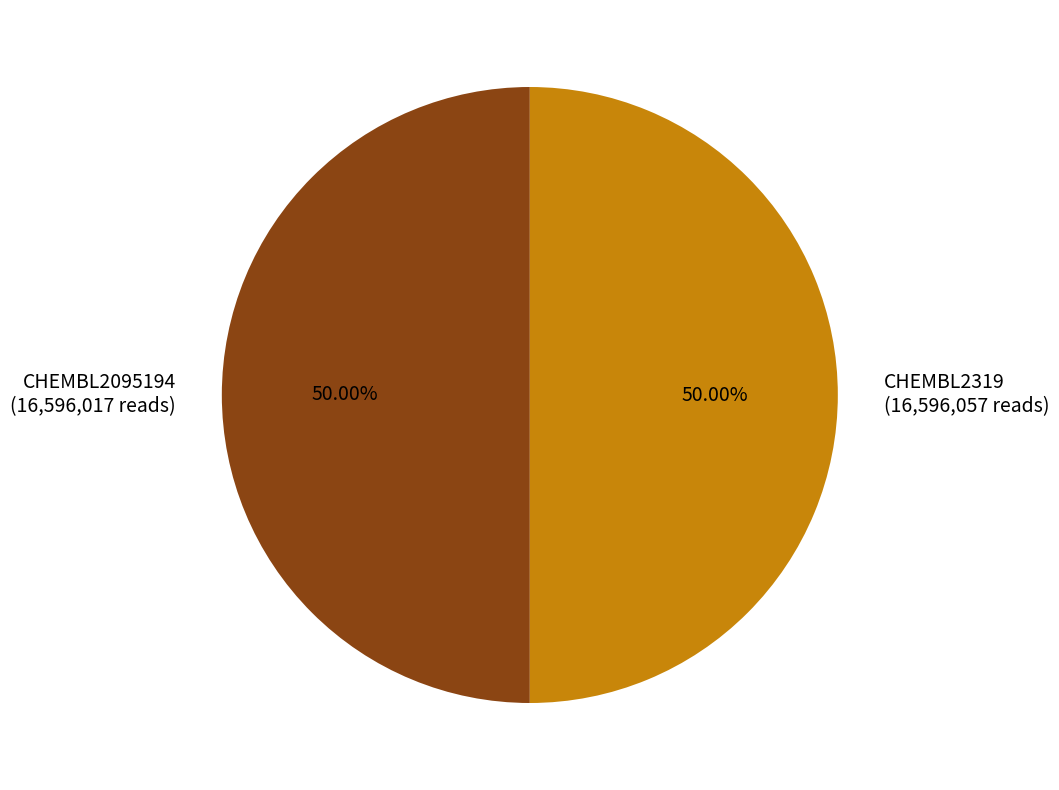

How many slices are in this pie chart?

2